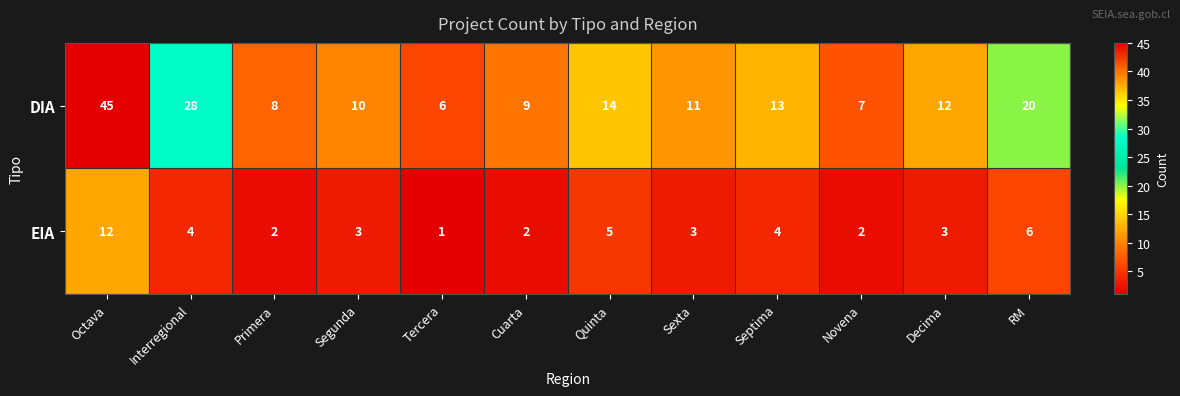

Which label corresponds to the smallest value in the chart?

Tercera